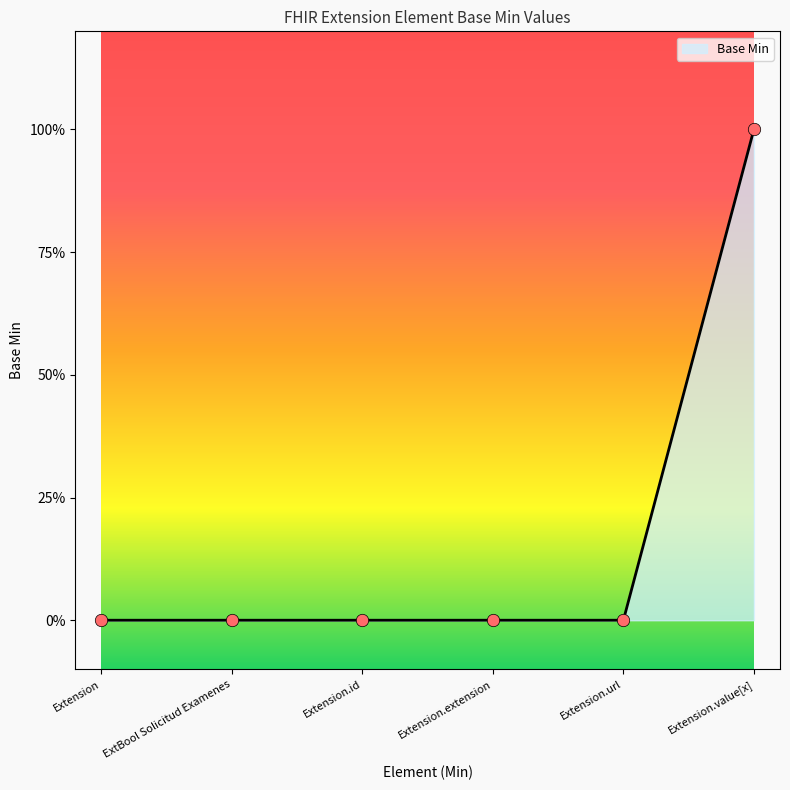

Between Extension.value[x] and Extension, which is larger?

Extension.value[x]